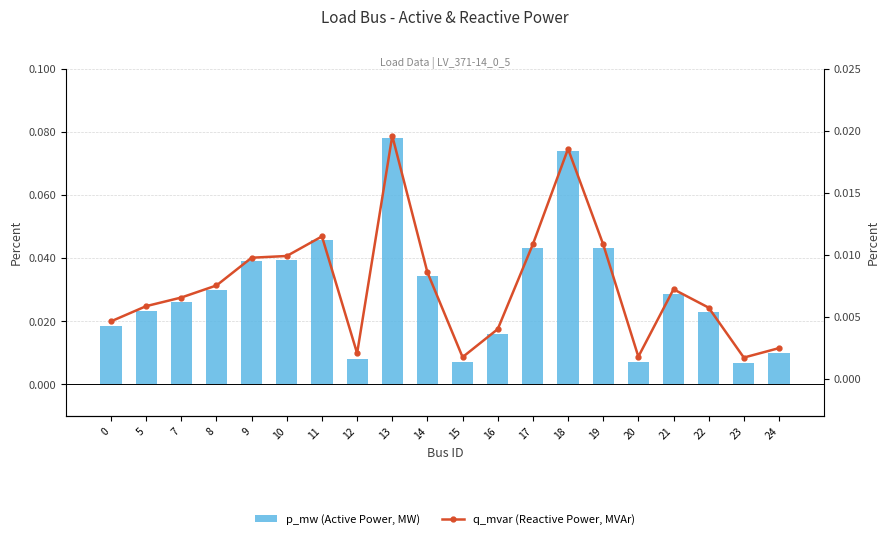

The p_mw (Active Power, MW) series shows 0.1 at 18. True or false?

False